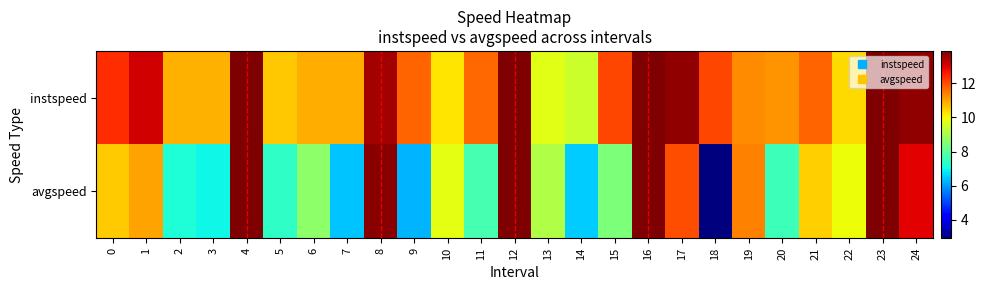

Count the number of categories in the chart.

25